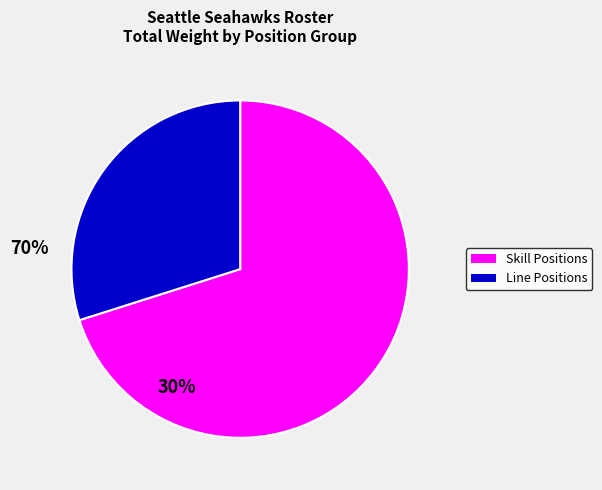

Does any single category account for the majority?

Yes